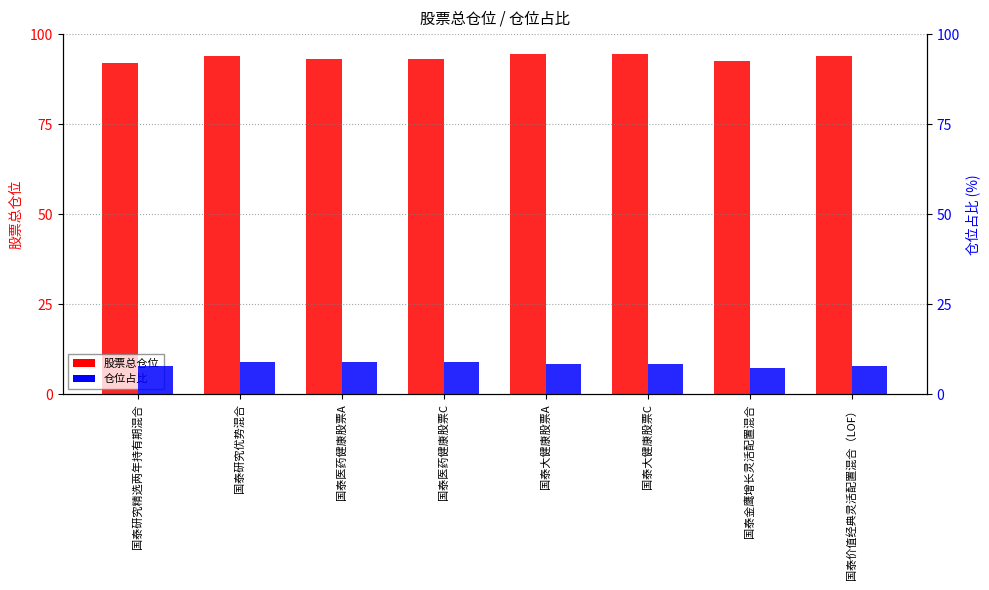

Rank the series by their average value, from lowest to highest.

仓位占比, 股票总仓位